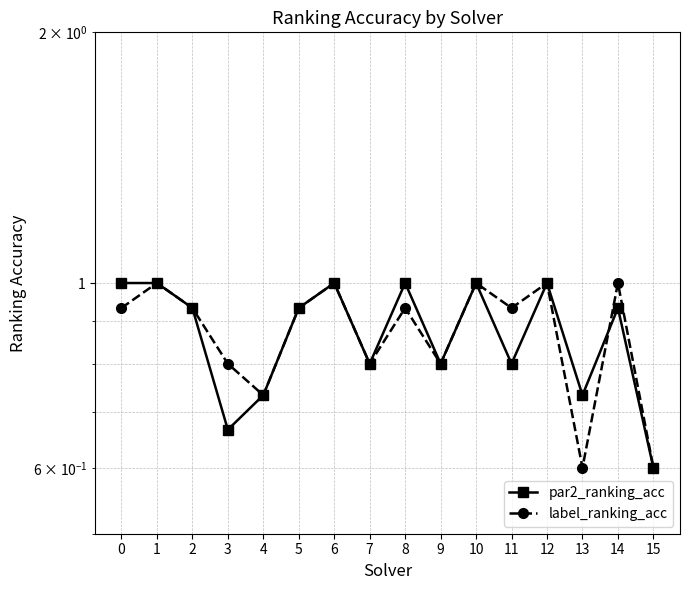

Is this an area chart (filled region under the line)?

No